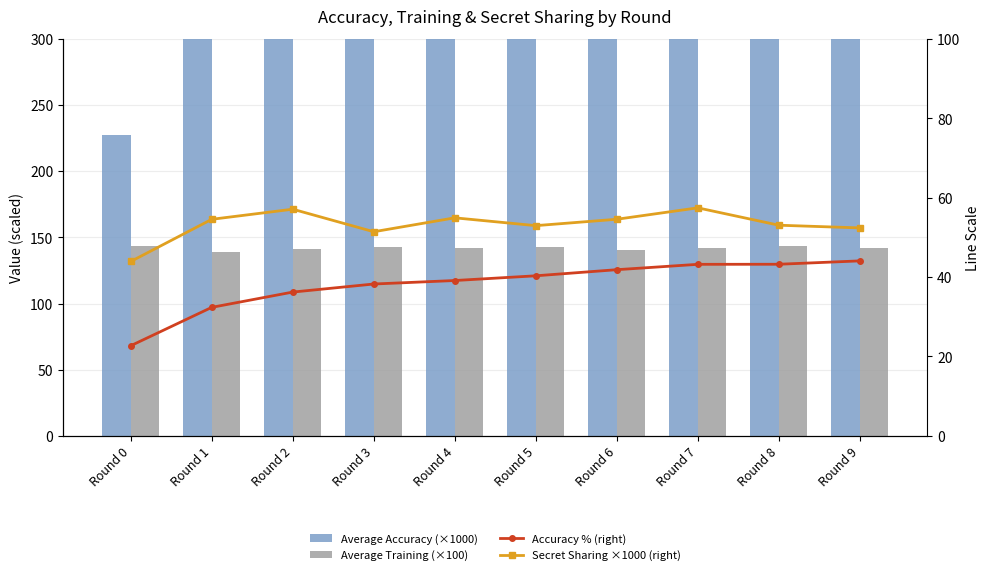

What are all the series names shown in the legend?

Average Accuracy (×1000), Average Training (×100), Accuracy % (right), Secret Sharing ×1000 (right)